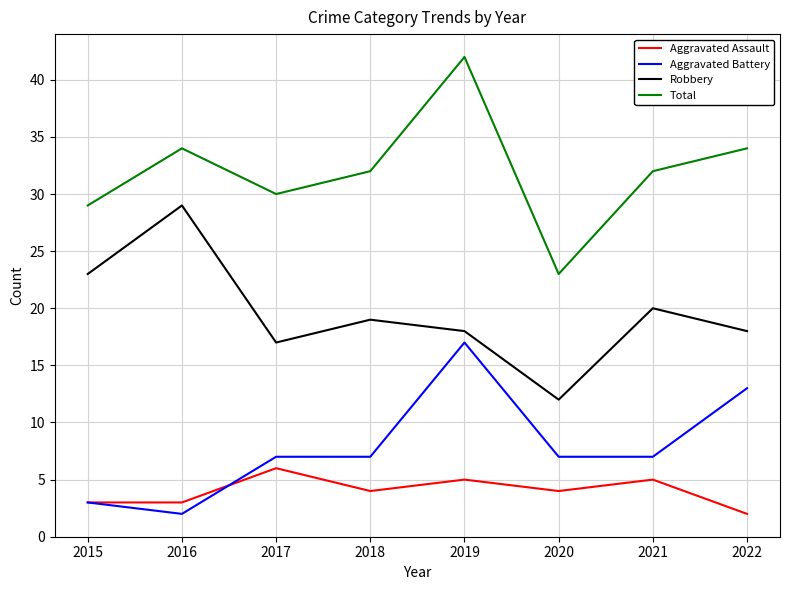

Reading left to right, what are all the values shown in this chart?

Aggravated Assault: 2015=3	2016=3	2017=6	2018=4	2019=5	2020=4	2021=5	2022=2
Aggravated Battery: 2015=3	2016=2	2017=7	2018=7	2019=17	2020=7	2021=7	2022=13
Robbery: 2015=23	2016=29	2017=17	2018=19	2019=18	2020=12	2021=20	2022=18
Total: 2015=29	2016=34	2017=30	2018=32	2019=42	2020=23	2021=32	2022=34